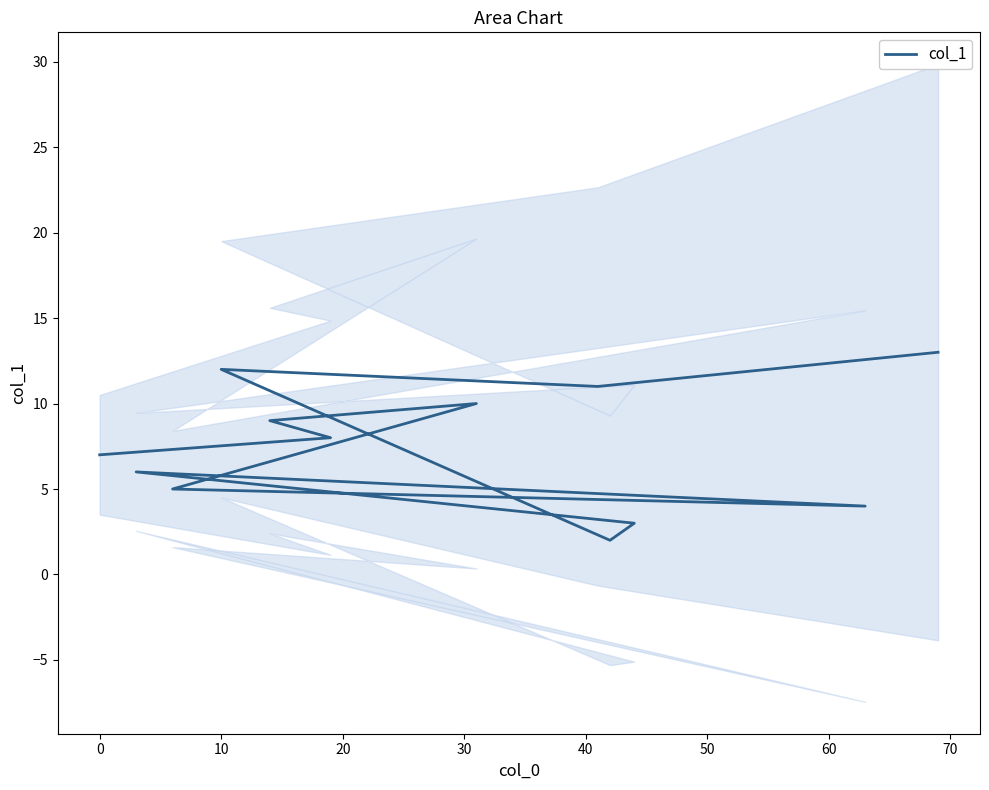

How many data points are above 8?

5